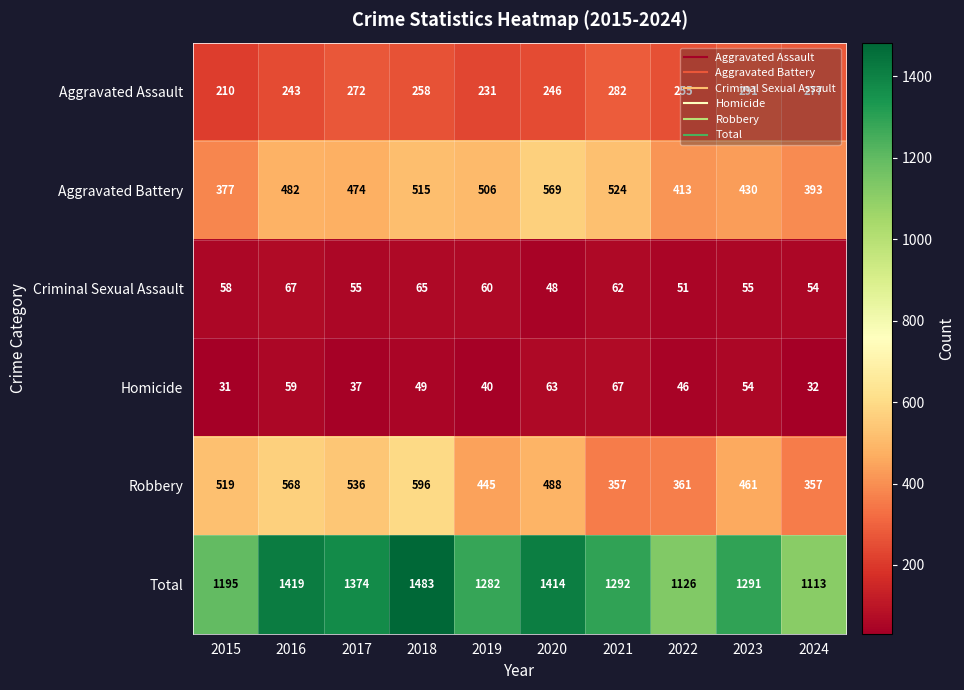

What value does the Homicide series have at 2022, to the nearest 5?

45